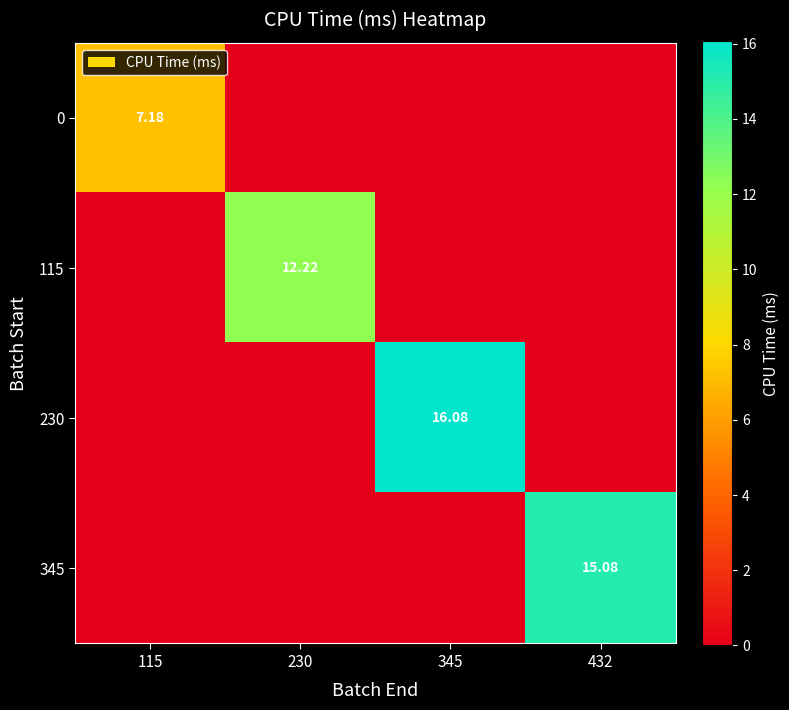

True or false: 115 has a value of -7.0 at 345.

False